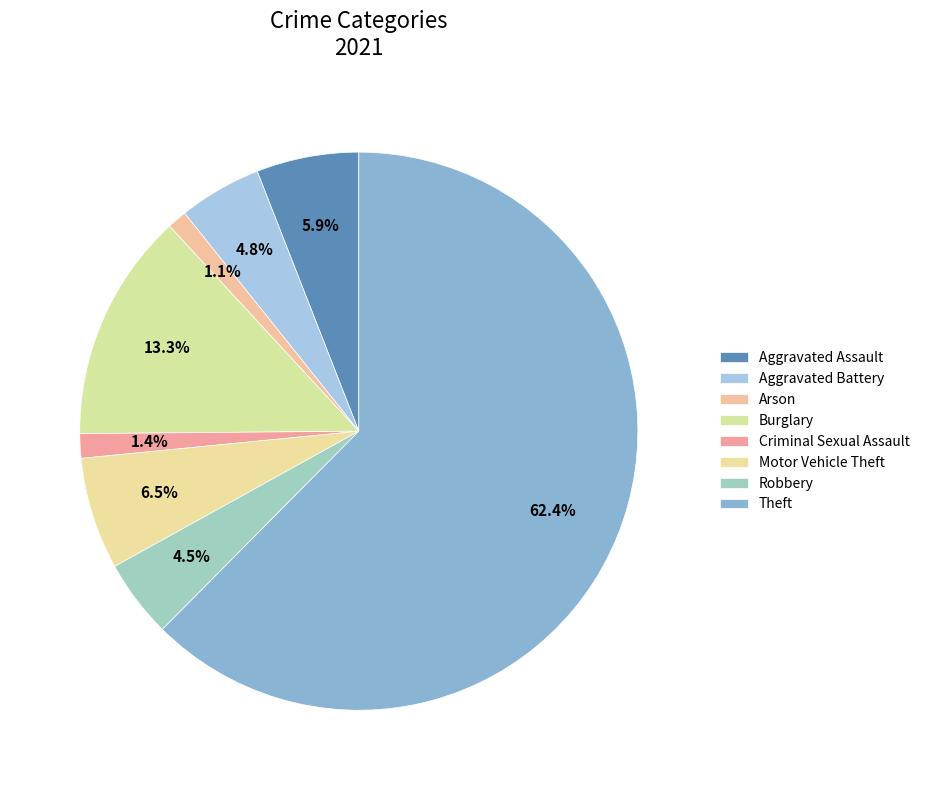

How many segments does this pie chart have?

8